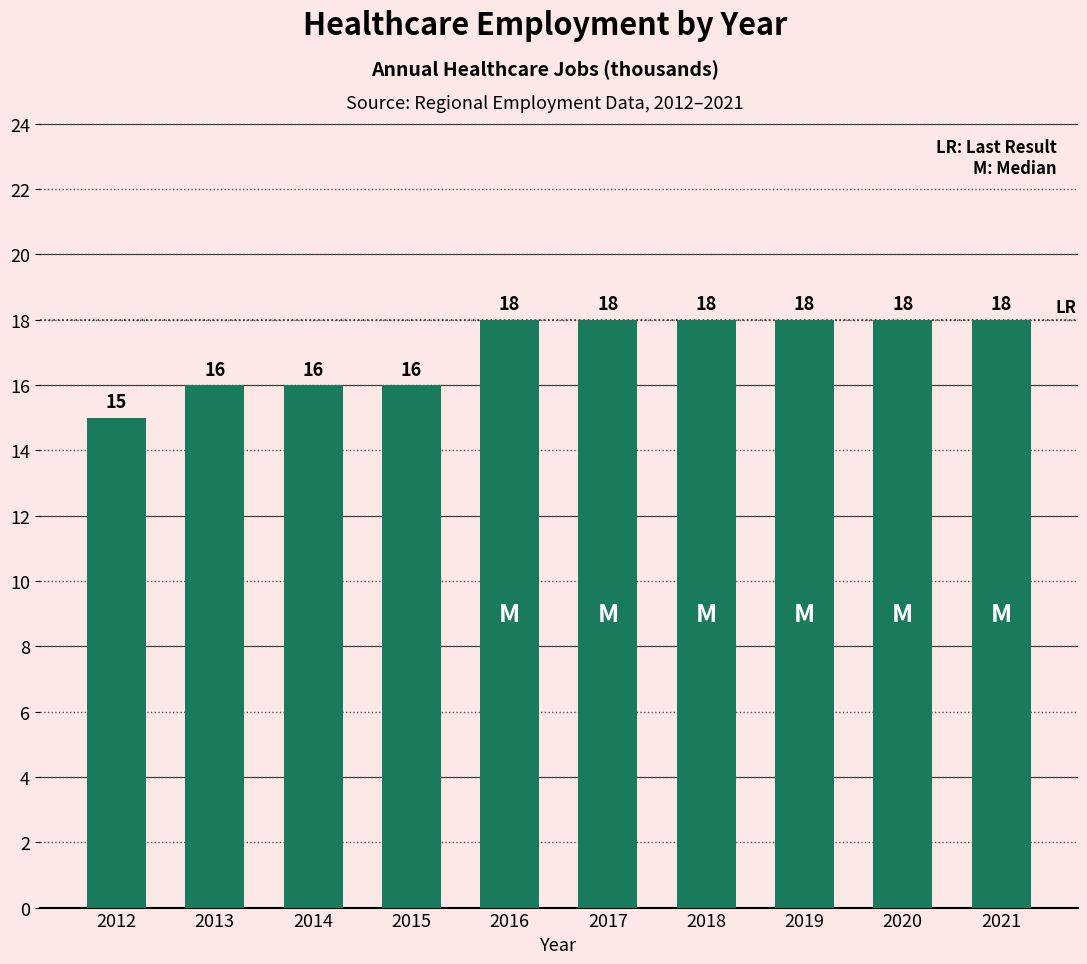

What is the change in value from 2012 to 2020?

+3